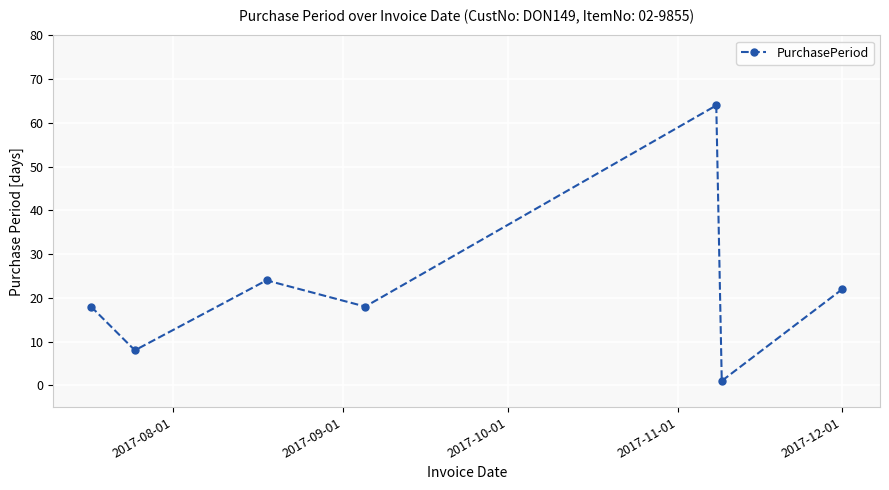

What is the greatest value displayed?

64